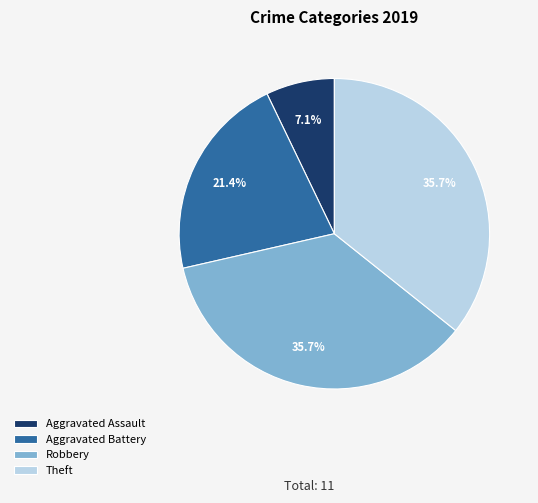

To the nearest percent, what is the difference between the largest and smallest slice percentages?

29%